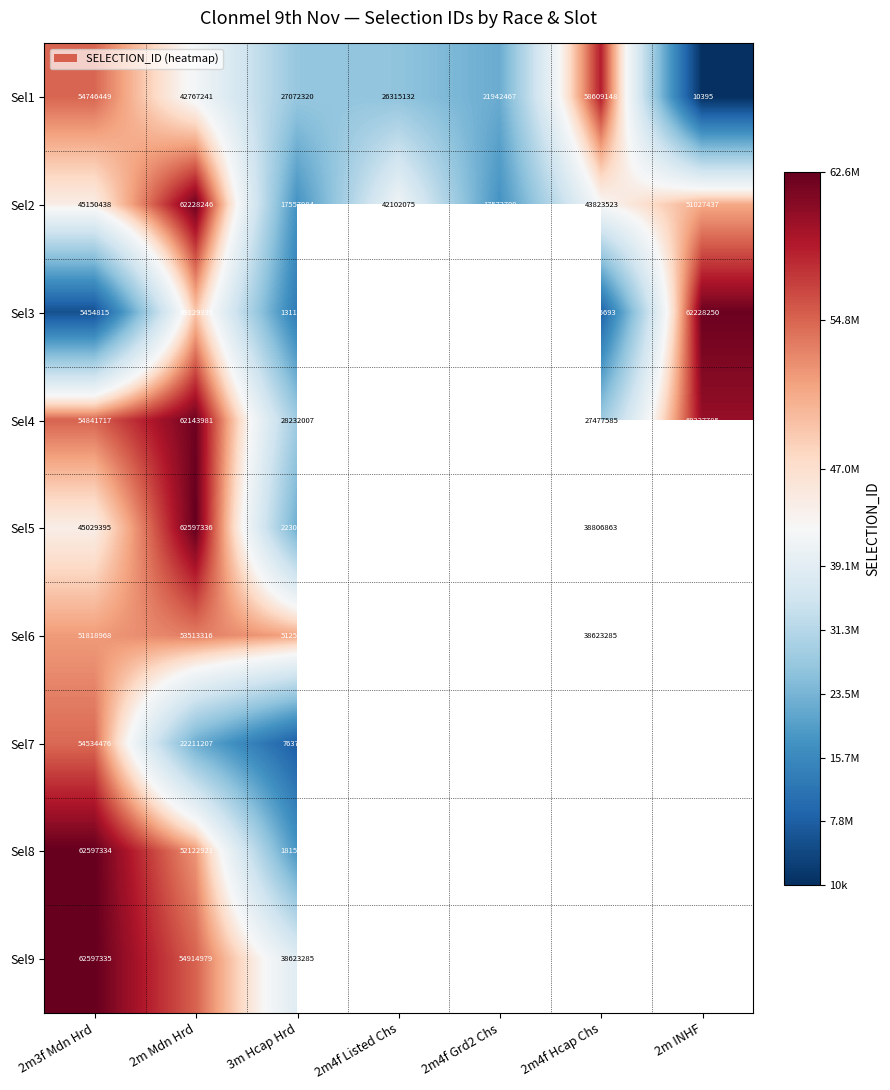

Rank the series at 2m Mdn Hrd from lowest to highest value.

Sel7, Sel1, Sel3, Sel8, Sel6, Sel9, Sel4, Sel2, Sel5